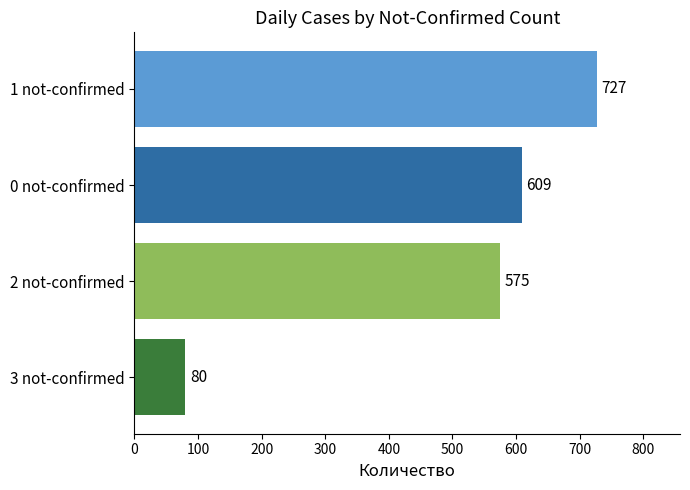

What is the average value?

498